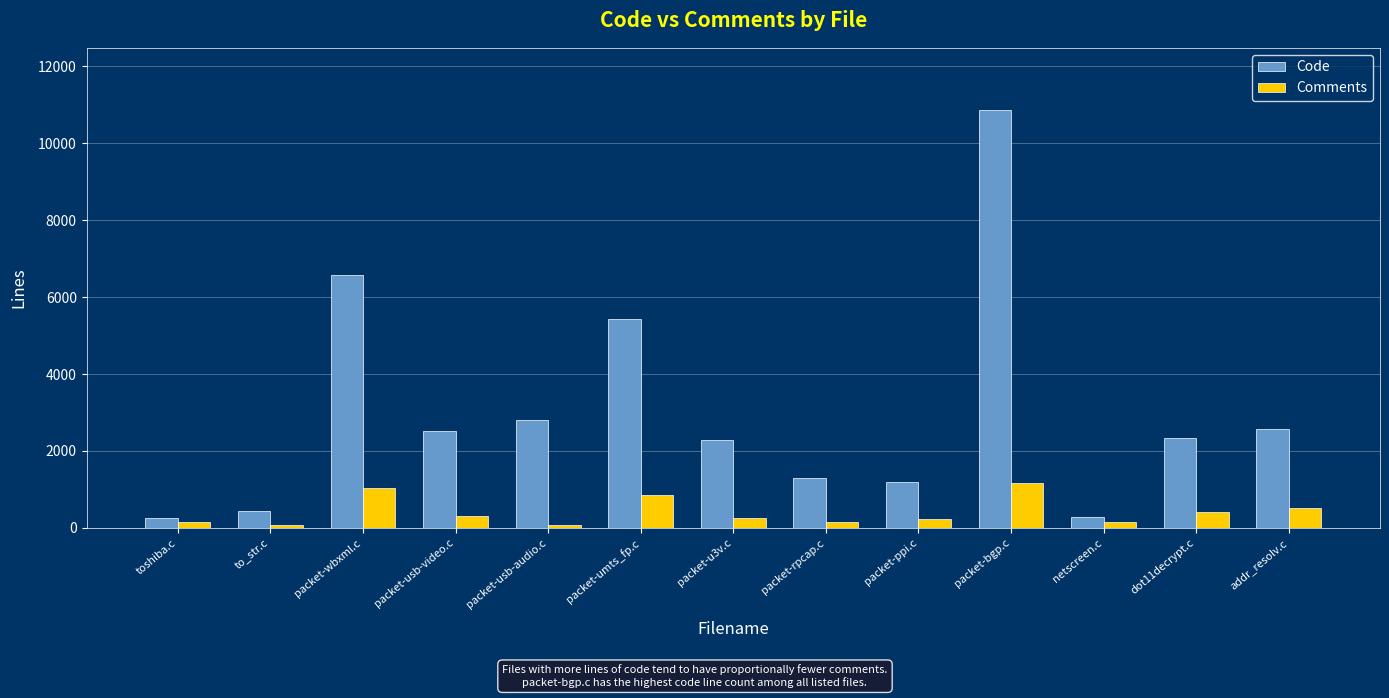

What position from the left is toshiba.c?

1